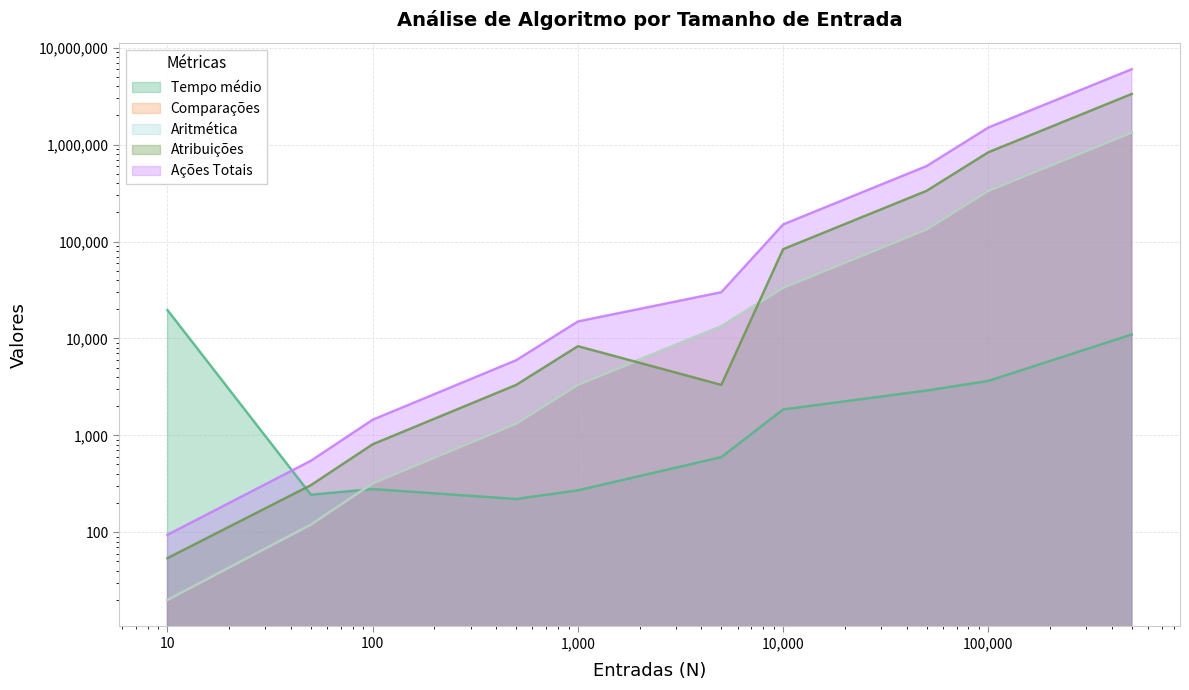

How many lines are shown in the chart?

5